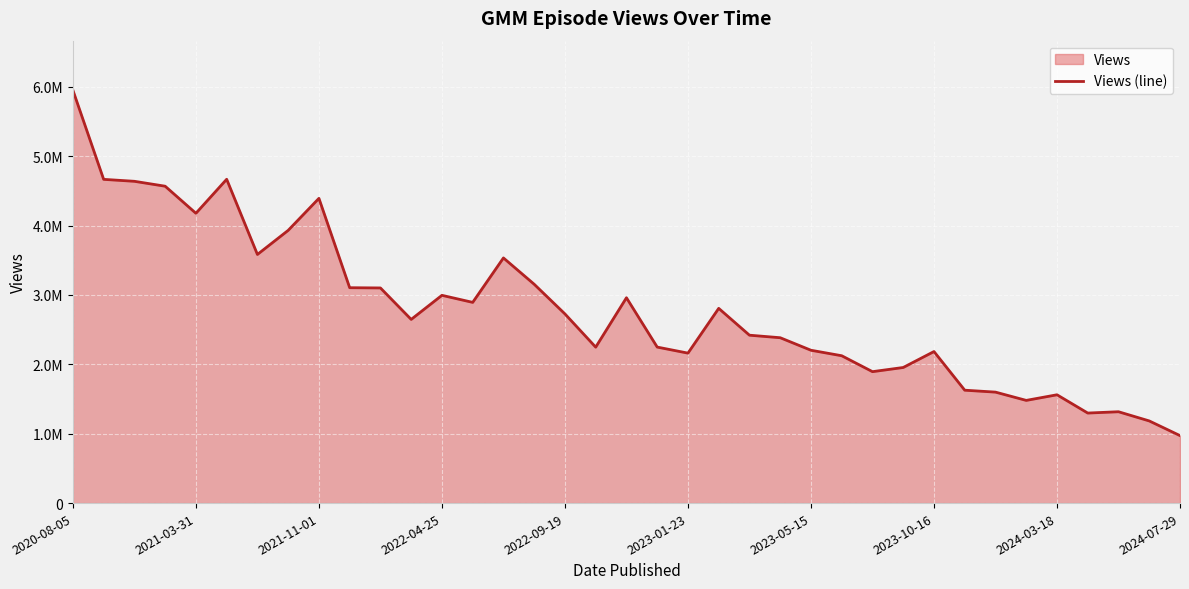

What is the average value?

2794040